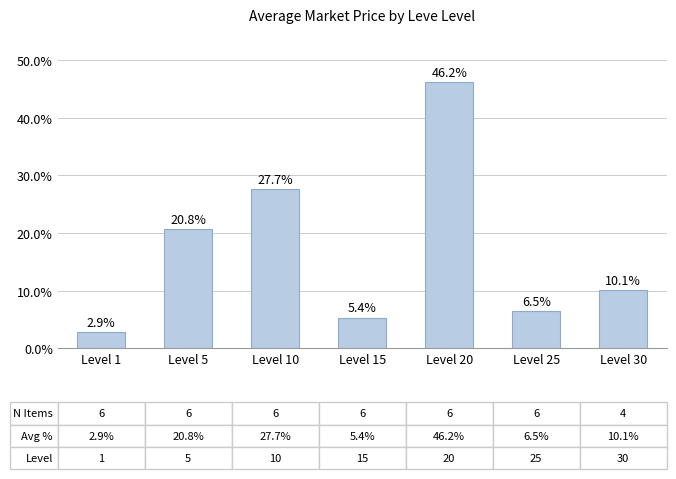

Between Level 10 and Level 1, which is larger?

Level 10